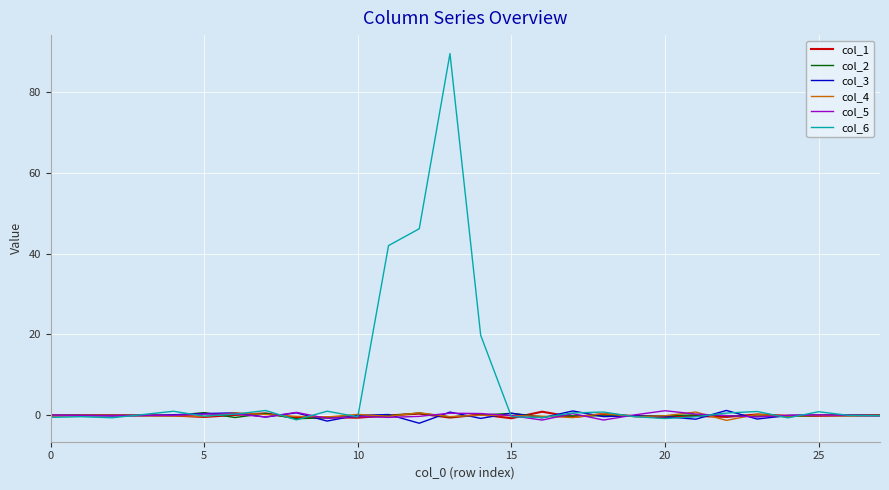

True or false: col_4 and col_5 cross at least once.

True